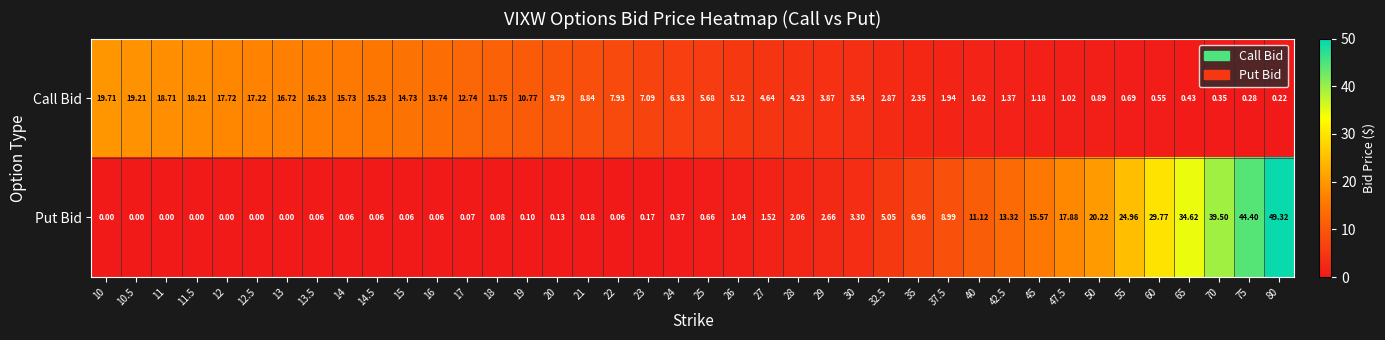

List the series in order of their peak value, lowest first.

Call Bid, Put Bid